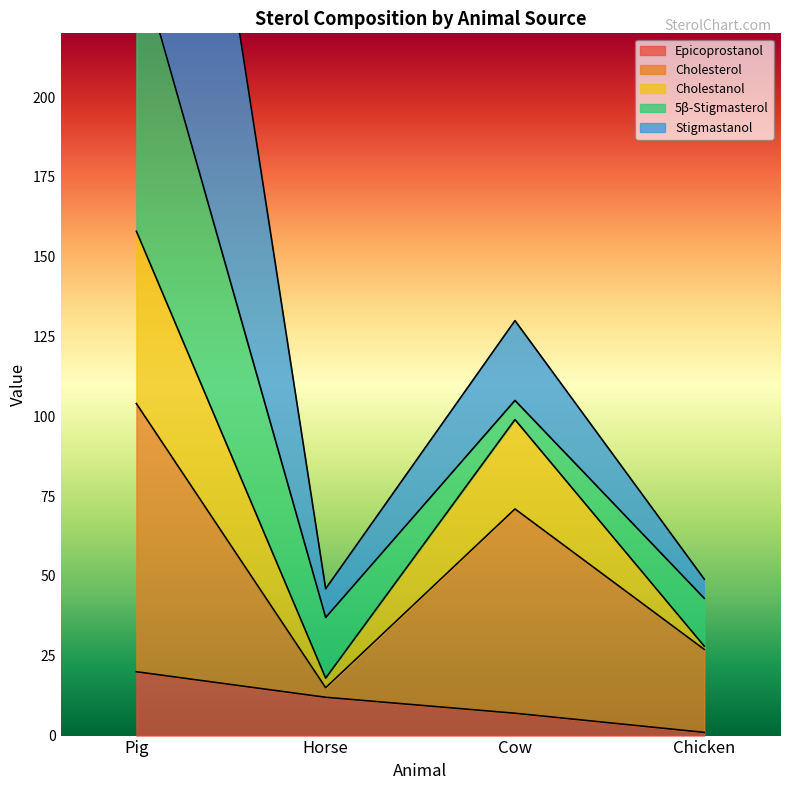

What is the maximum value for Epicoprostanol?

20